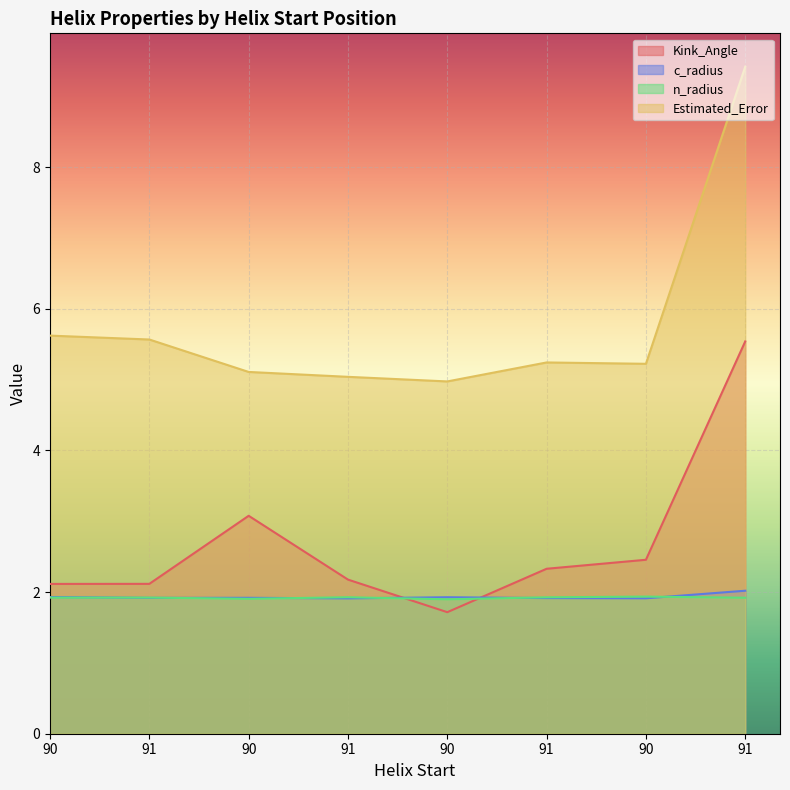

What is the average value of the n_radius series?

1.9